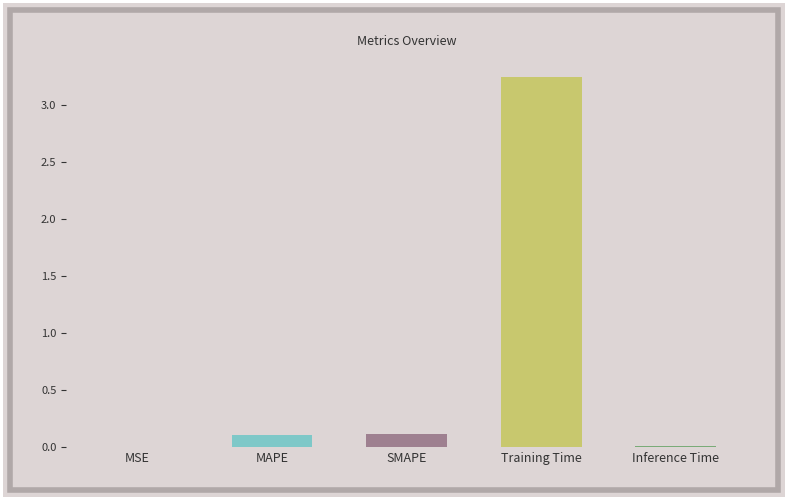

Does the chart contain stacked bars?

No